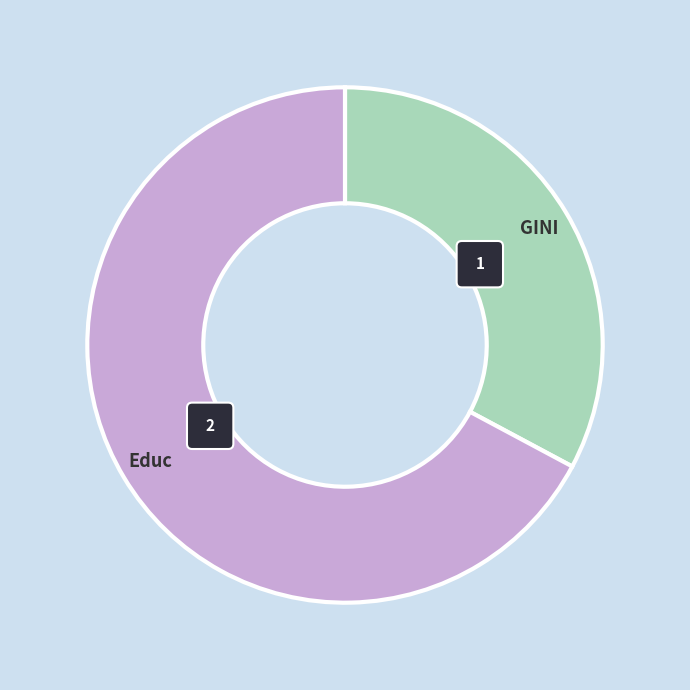

To the nearest percent, what is the combined percentage of Educ and GINI?

100%